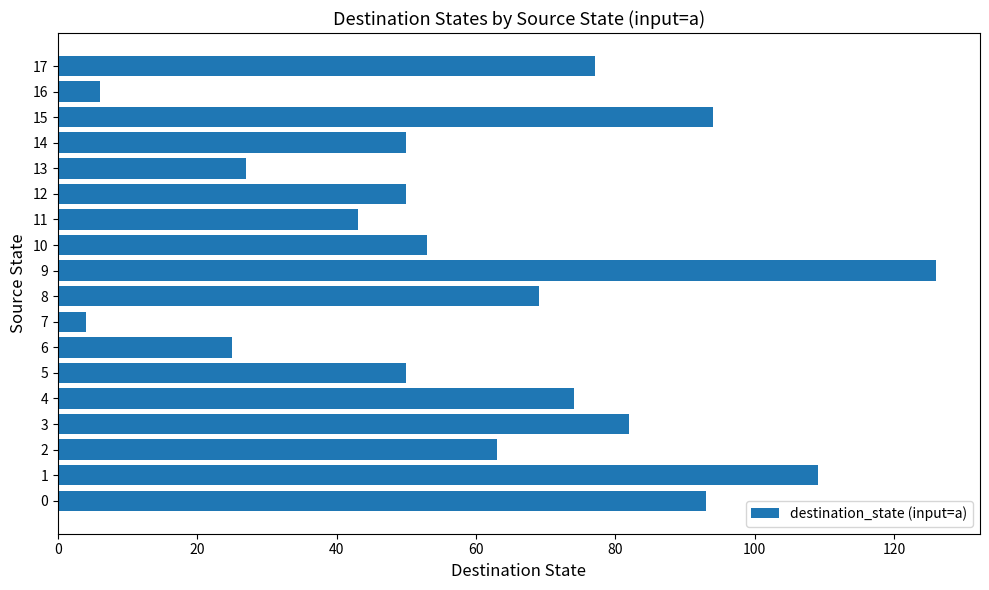

The value at 10 is 53. True or false?

True